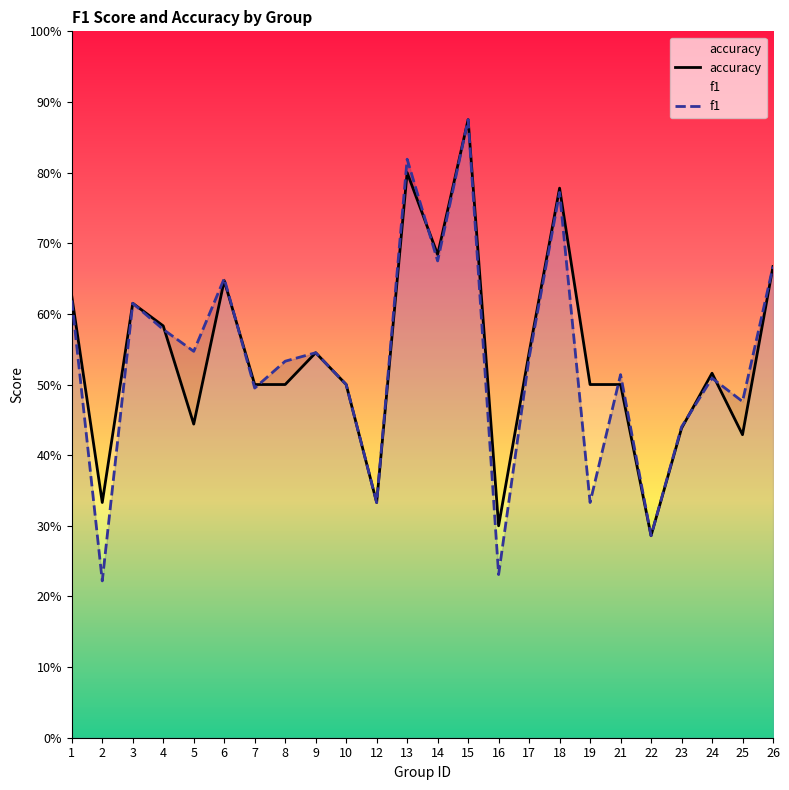

Between 22 and 14, which is larger?

14